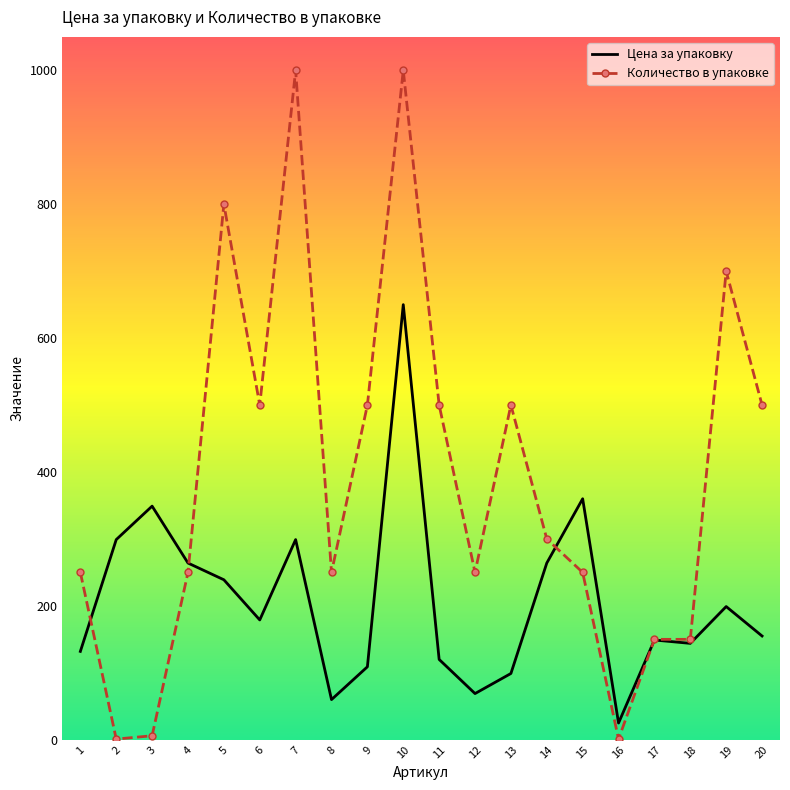

What is the maximum value shown in the chart?

1000